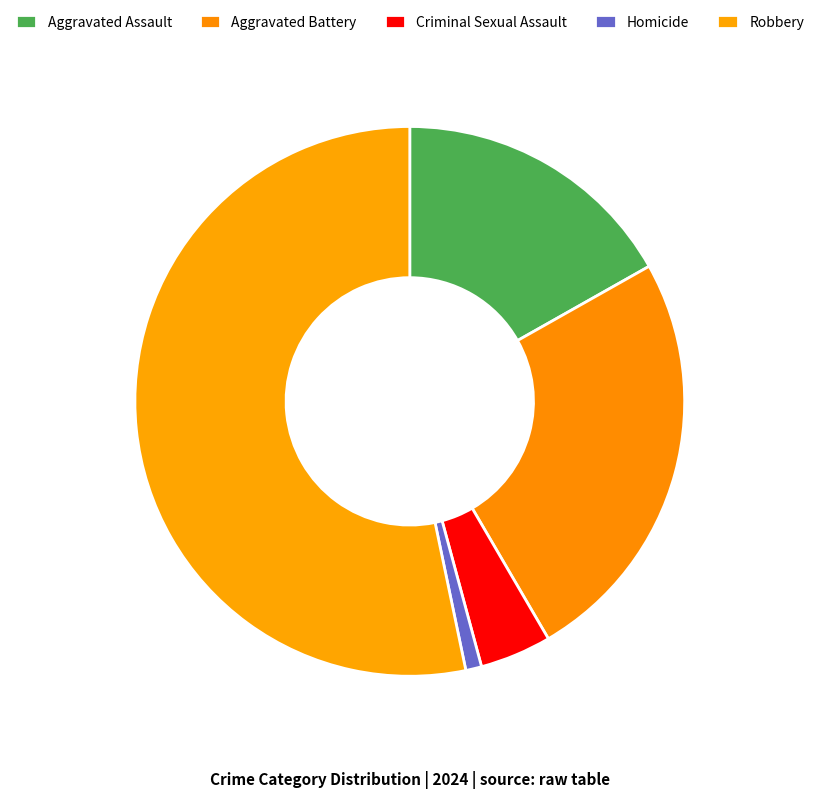

Count the number of slices in the pie.

5